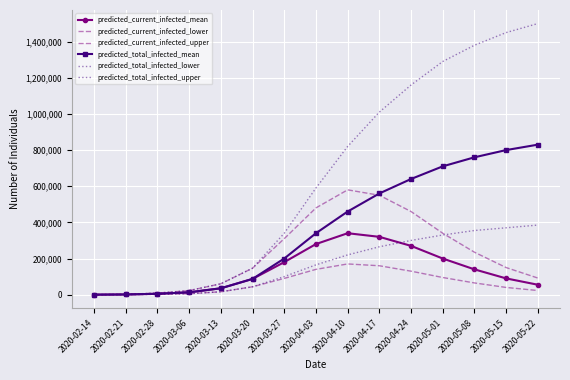

How many data points in predicted_current_infected_upper are above 150000?

7